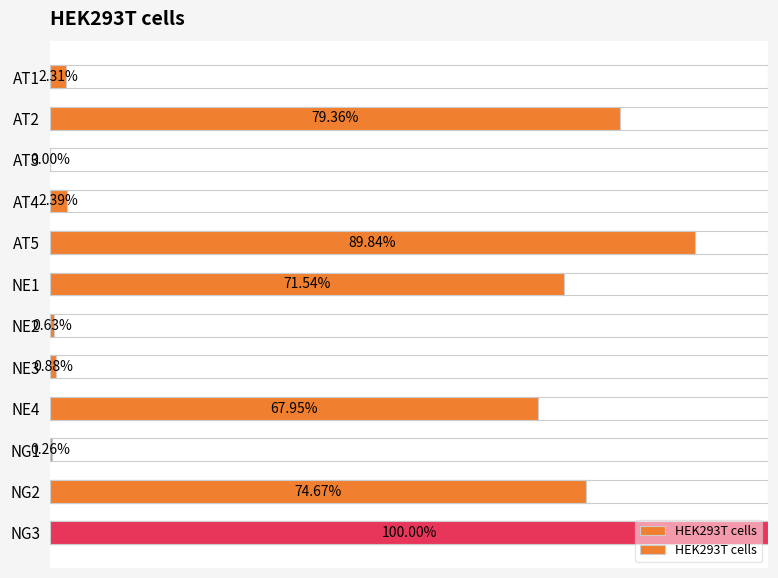

True or false: the data shows 90.3 at NE4.

False